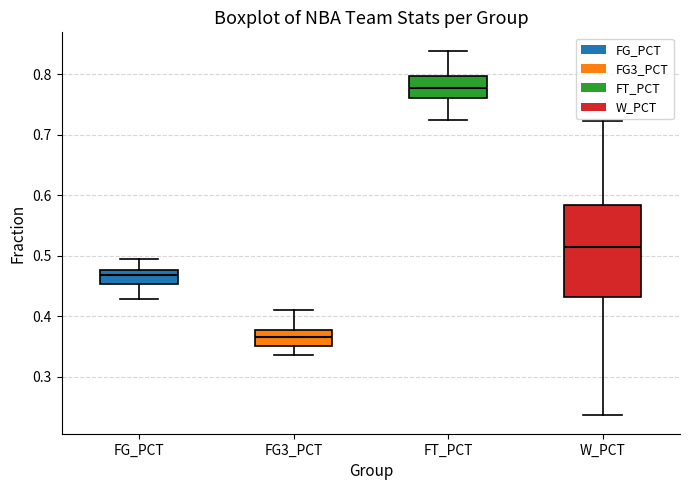

Reading left to right, read every box against the y-axis: the position of its median line, the range the box covers, and the ends of its whiskers. The values are not printed on the chart, so give them approximately, as read against the axis.

FG_PCT: median 0.47, box 0.45 to 0.48, whiskers 0.43 to 0.49
FG3_PCT: median 0.37, box 0.35 to 0.38, whiskers 0.34 to 0.41
FT_PCT: median 0.78, box 0.76 to 0.80, whiskers 0.73 to 0.84
W_PCT: median 0.51, box 0.43 to 0.58, whiskers 0.24 to 0.72